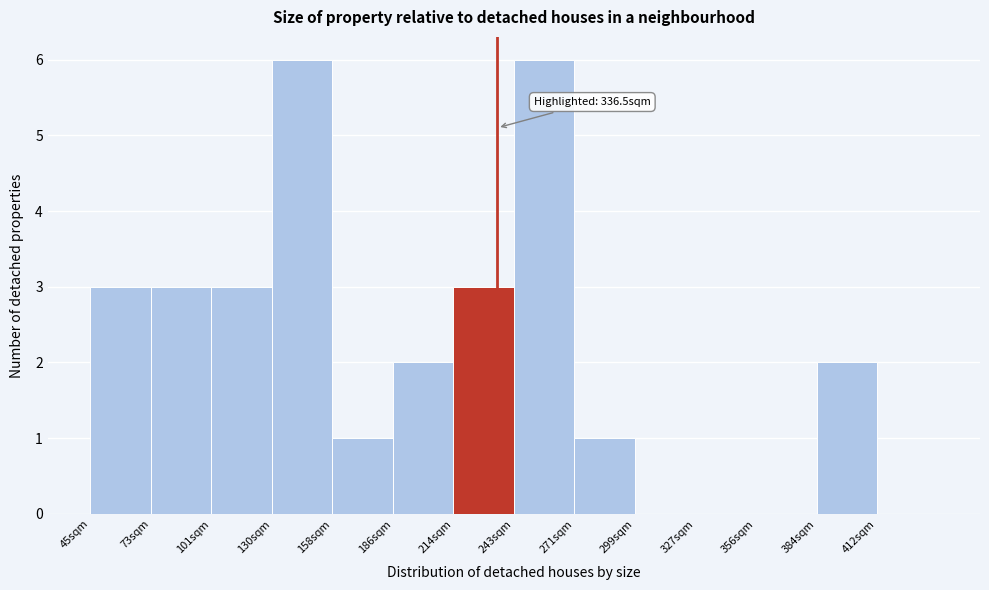

Reading left to right, list all the values displayed in this chart.

45sqm=3	73sqm=3	101sqm=3	130sqm=6	158sqm=1	186sqm=2	214sqm=3	243sqm=6	271sqm=1	299sqm=0	327sqm=0	356sqm=0	384sqm=2	412sqm=0